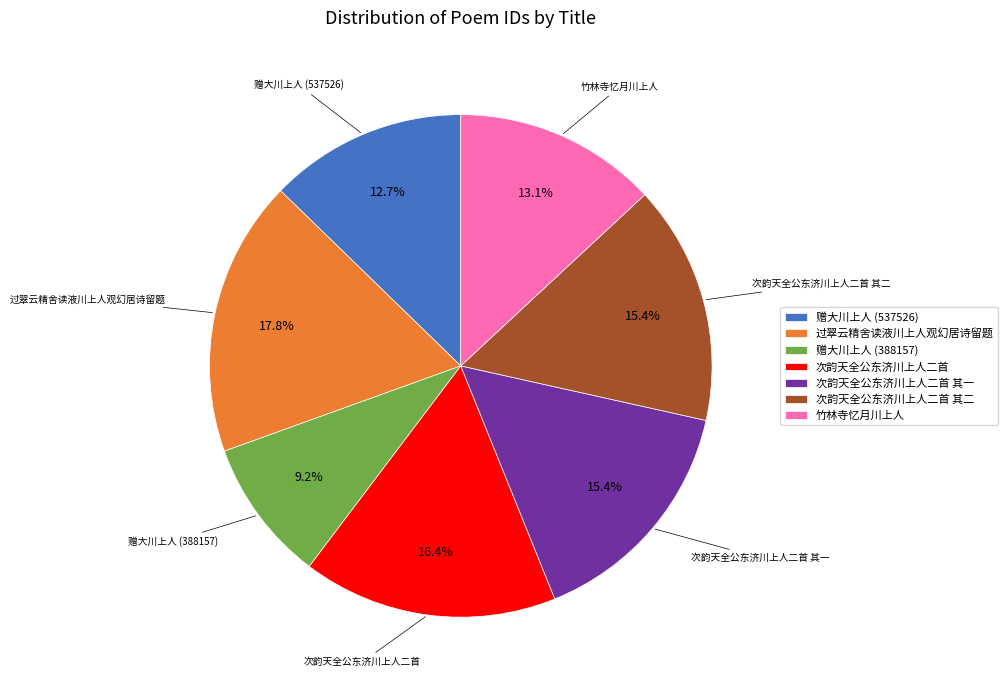

How many segments does this pie chart have?

7